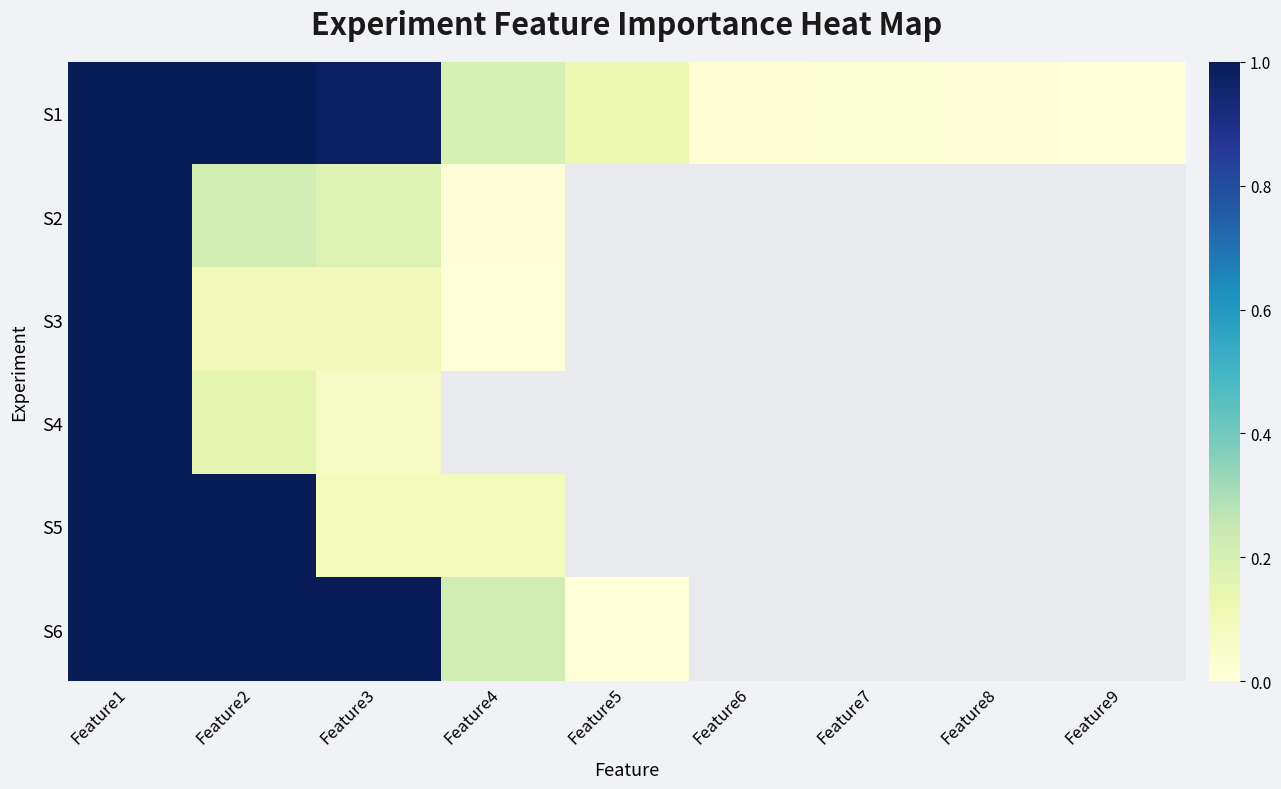

Which series has the largest range (max minus min)?

S1